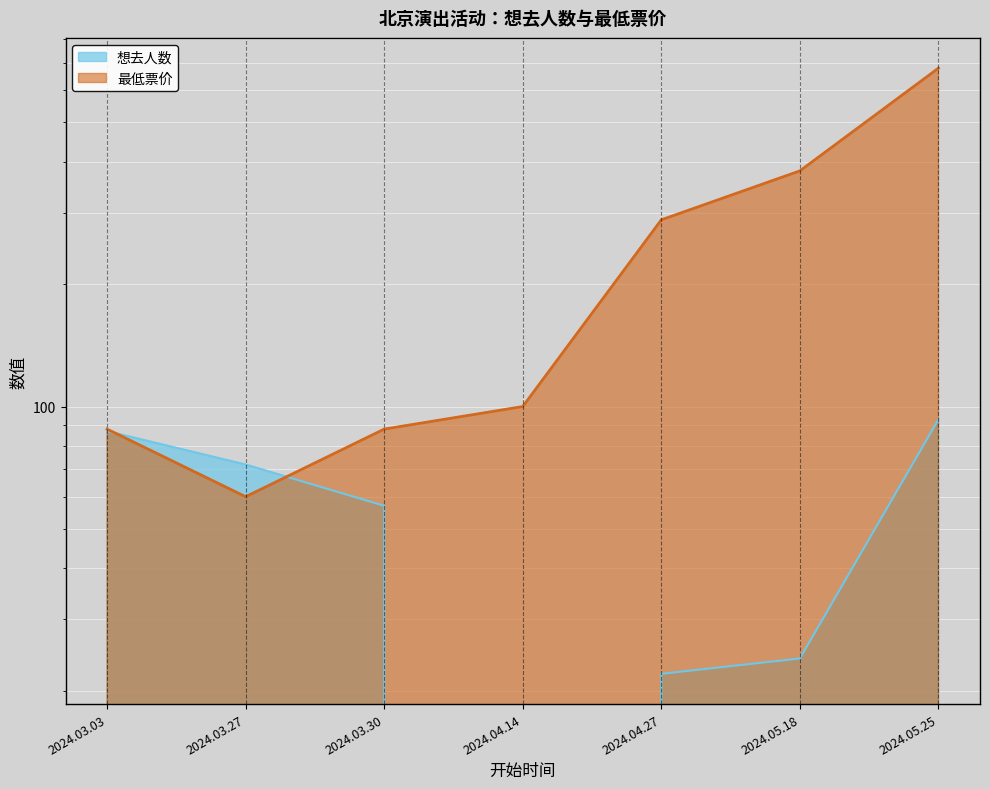

What is the average value of the 想去人数 series?

51